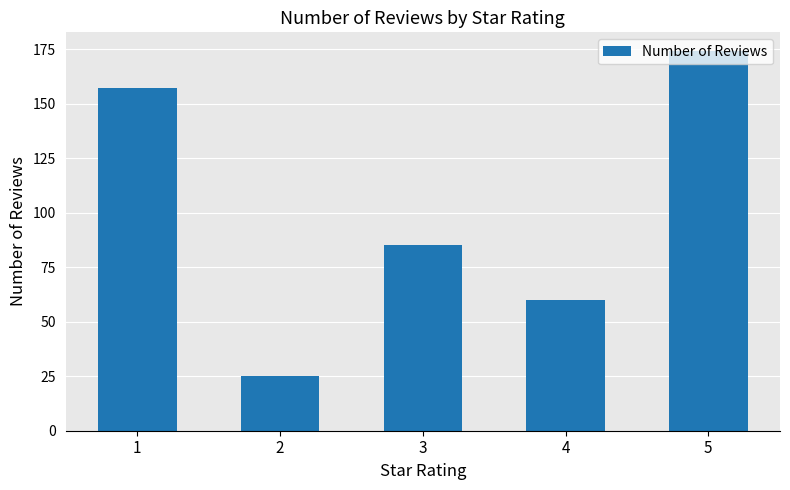

How many data points does each series have?

5